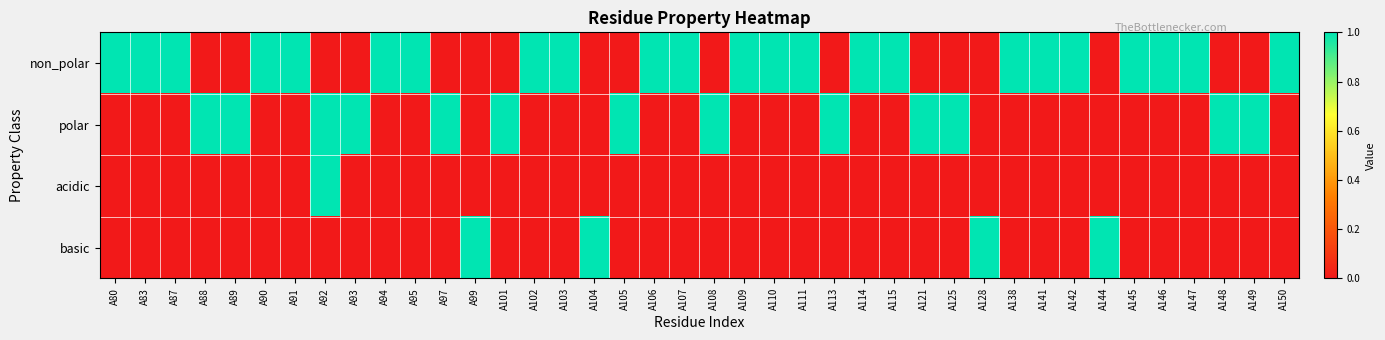

Which series has the largest total across all categories?

non_polar